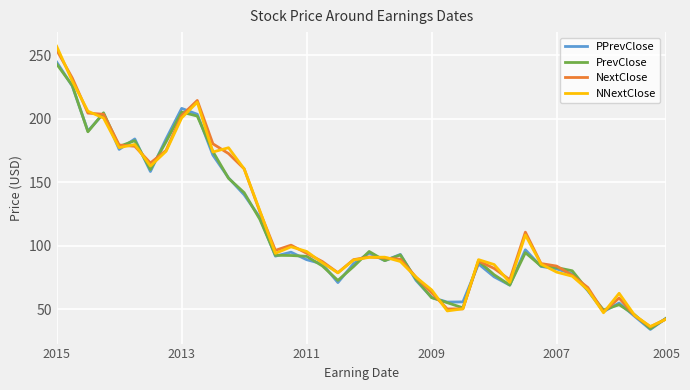

What is the highest value of the PPrevClose series?

244.8